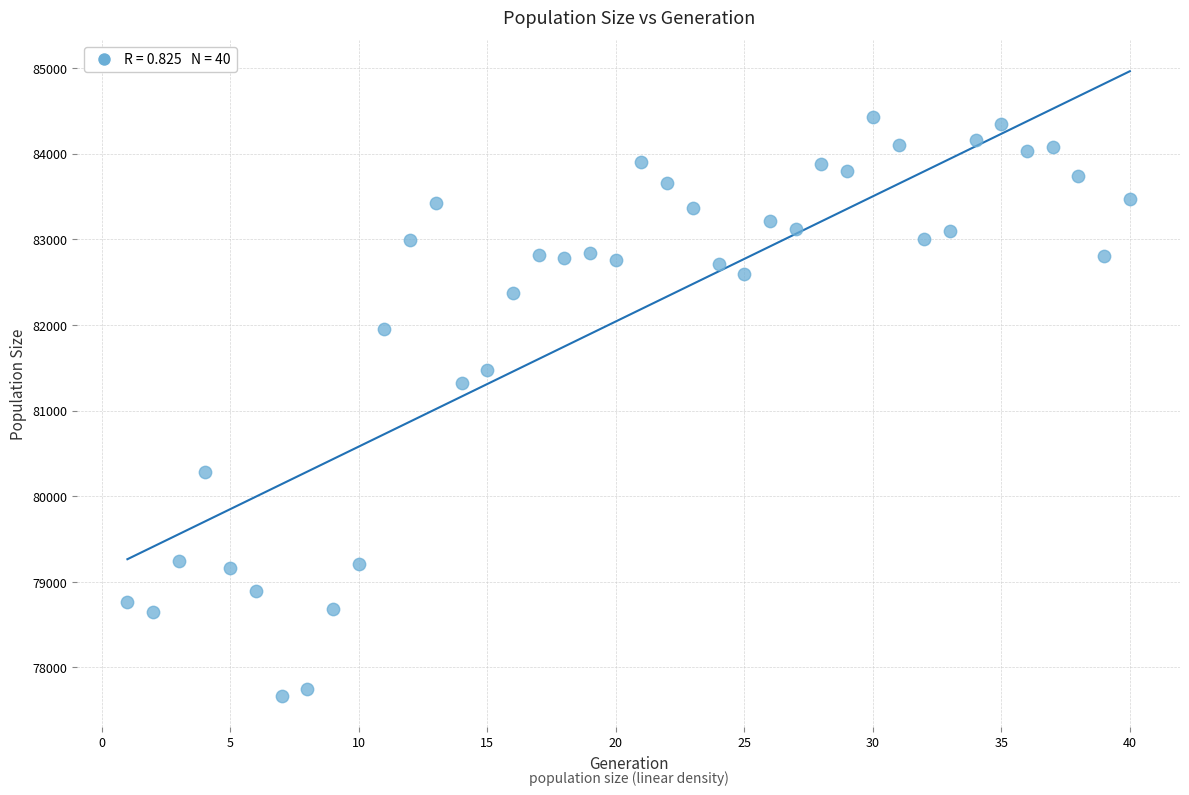

What Y value in the scatter plot is closest to 81051?

81318